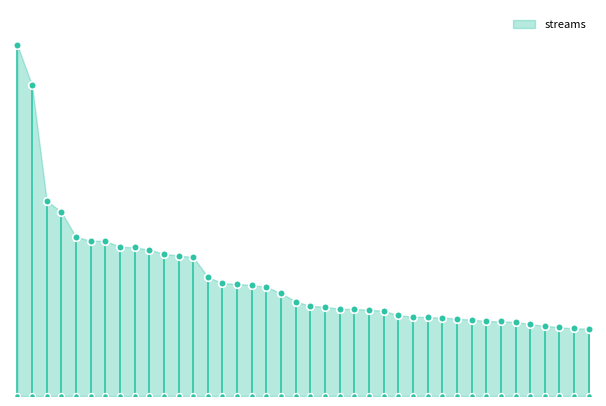

What is the change in value from 6 to 8?

-136967